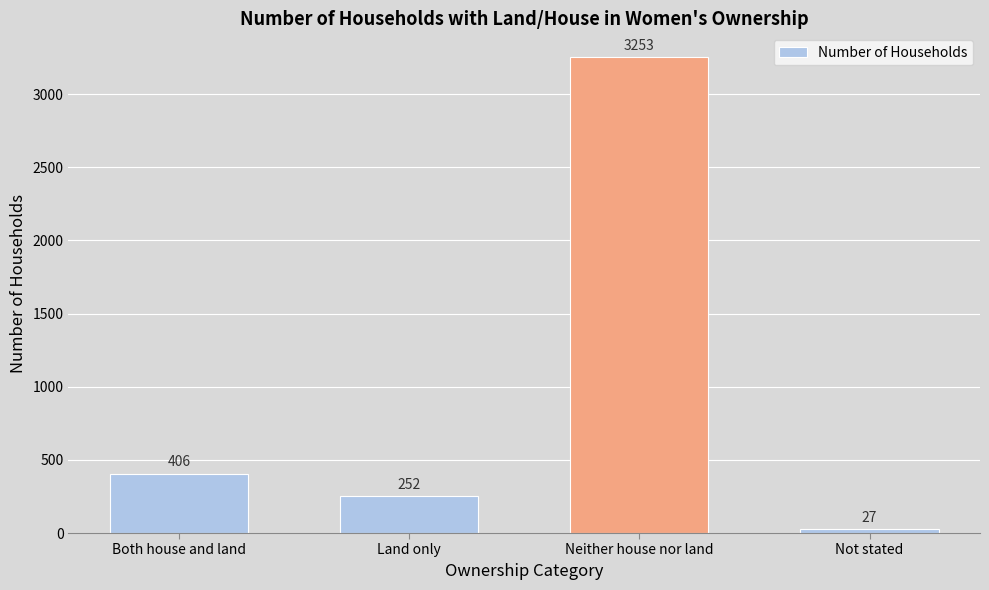

Is it true that the value at Not stated is 27?

True